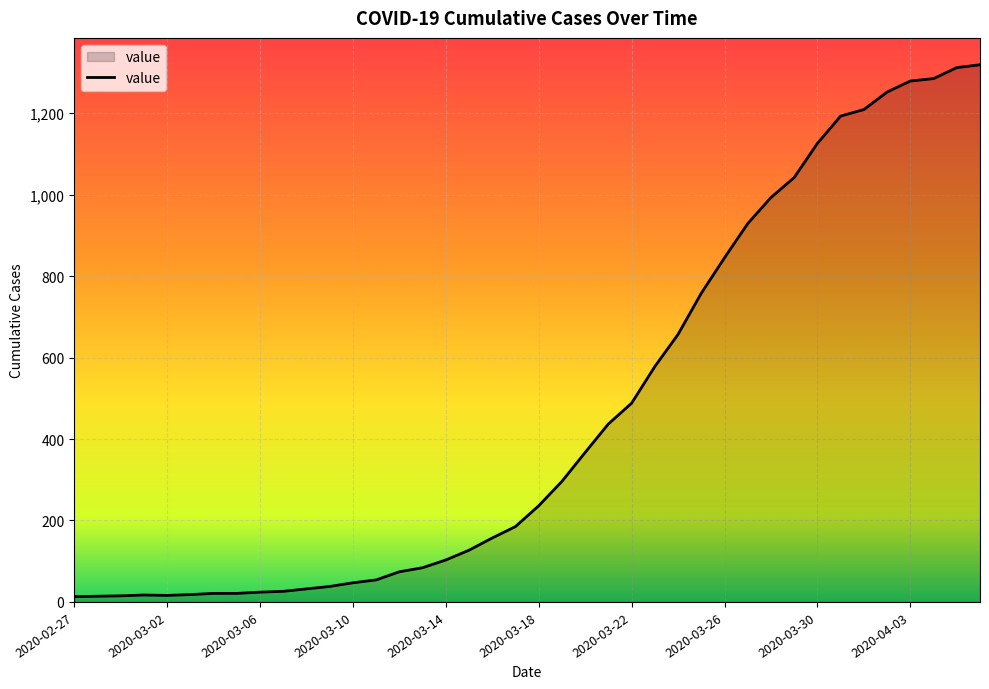

What is the maximum value shown in the chart?

1319